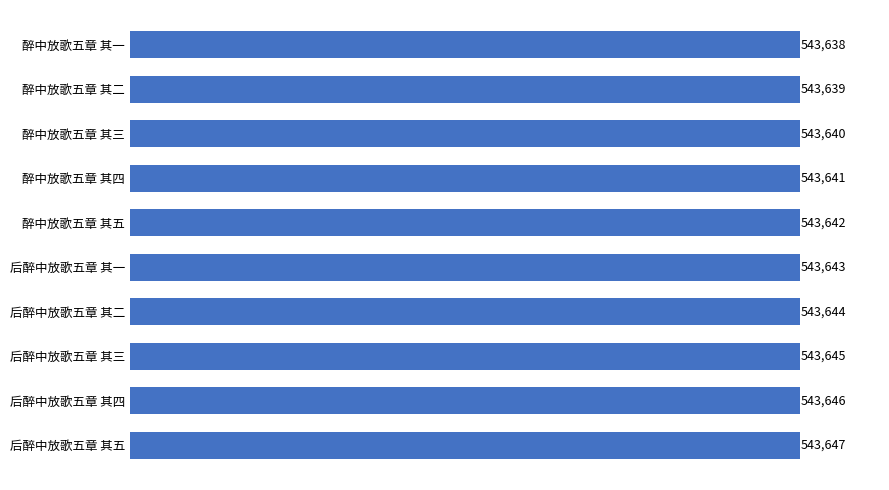

What is the smallest value displayed?

543638